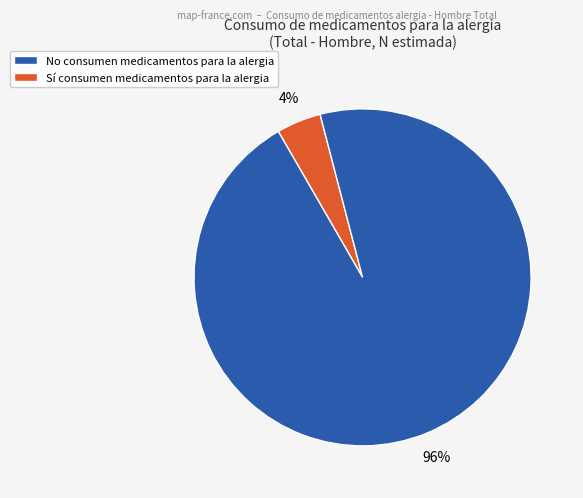

Is there a majority slice in this chart?

Yes